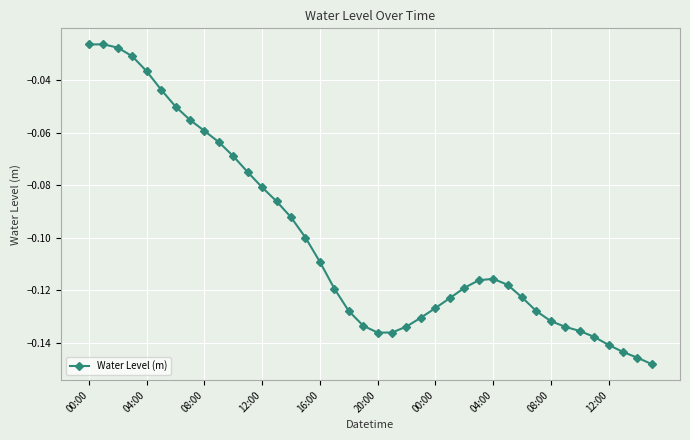

True or false: there are more than 0 points higher than both neighbors.

True